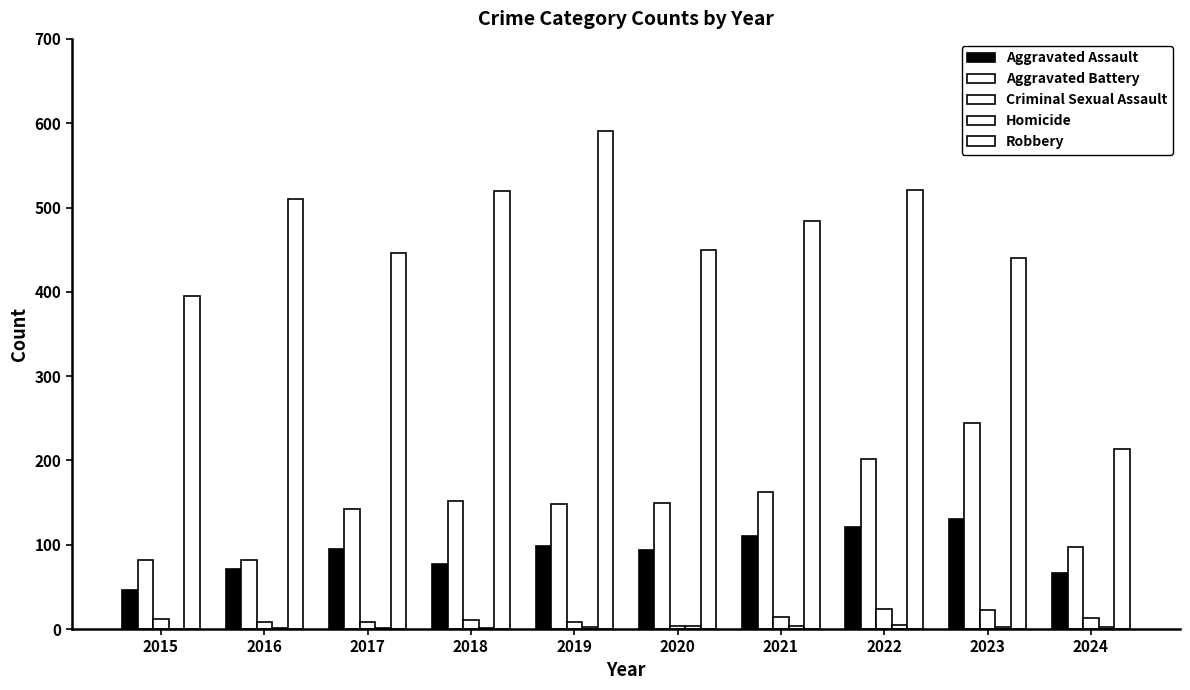

What is the approximate value of Homicide at 2018?

1